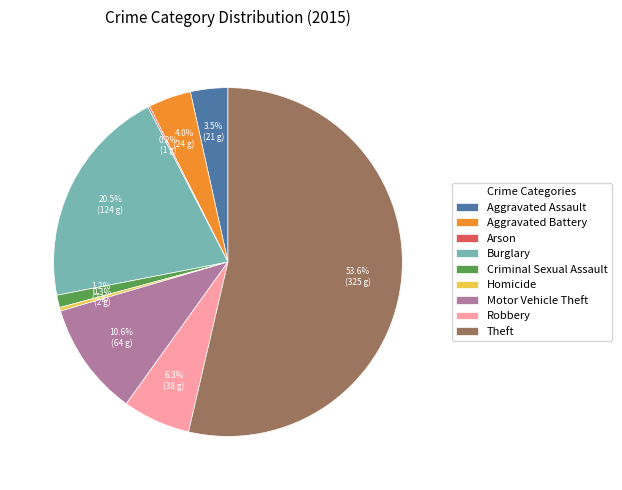

What is the largest slice in the pie chart?

Theft